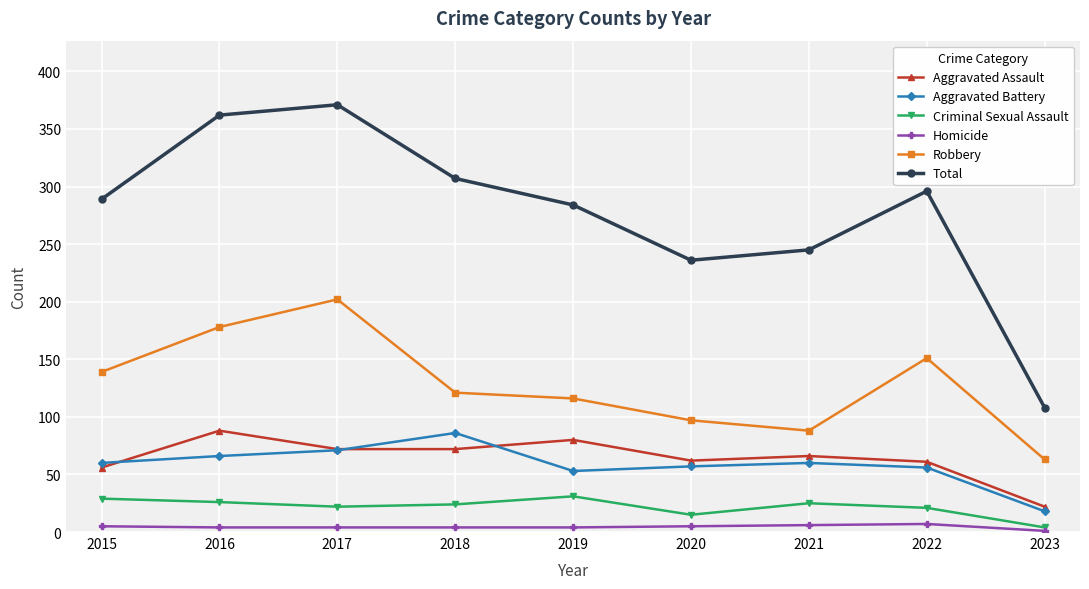

What is the approximate value of Robbery at 2022?

151